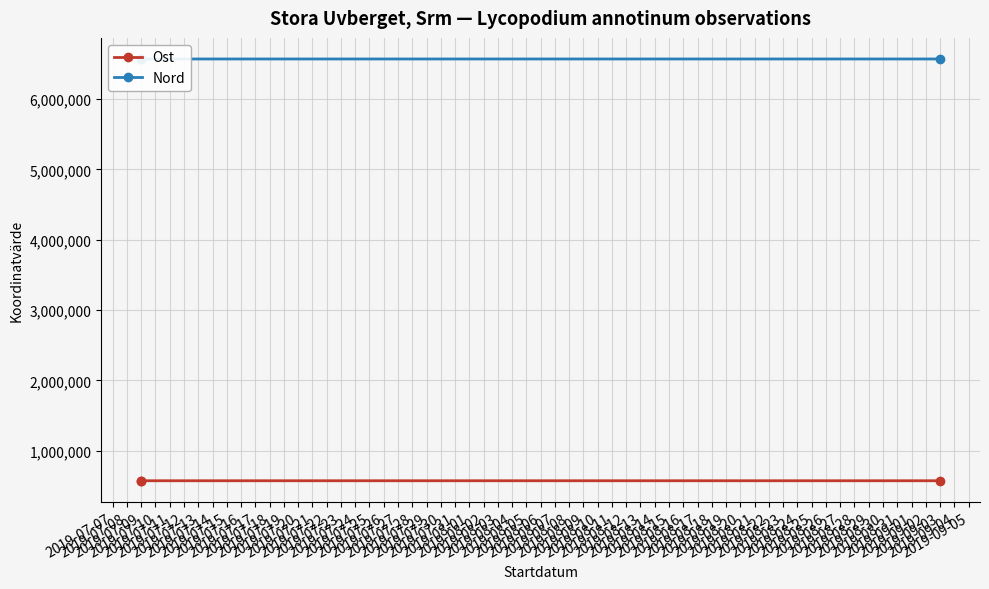

What is the value of the Nord point at the 3rd from the left?

6568918.0